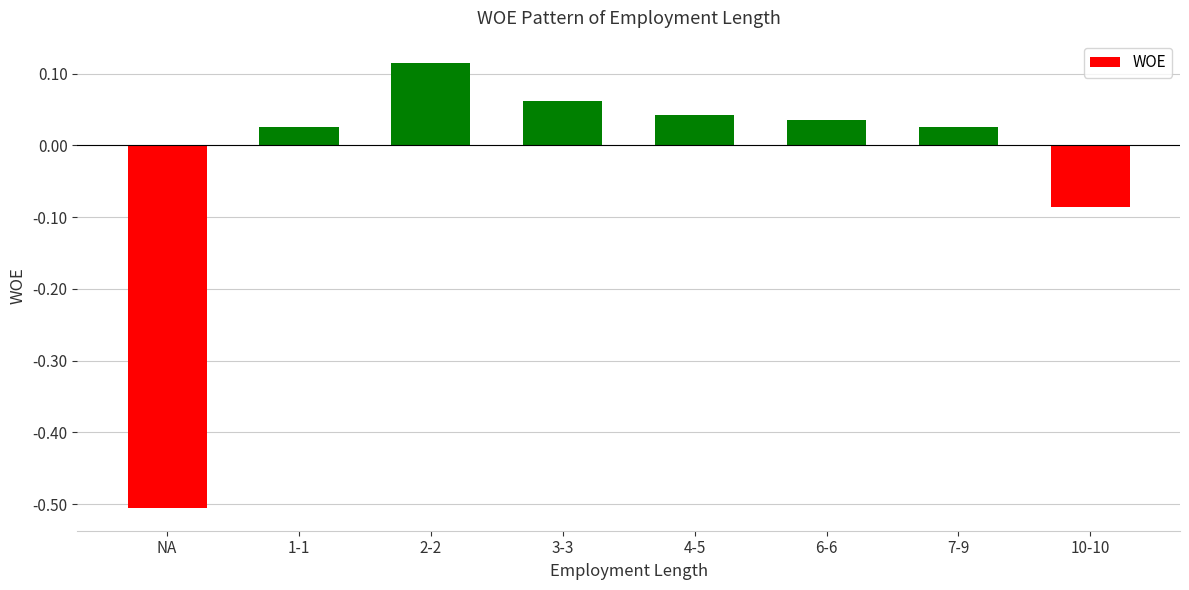

Which label corresponds to the smallest value in the chart?

NA